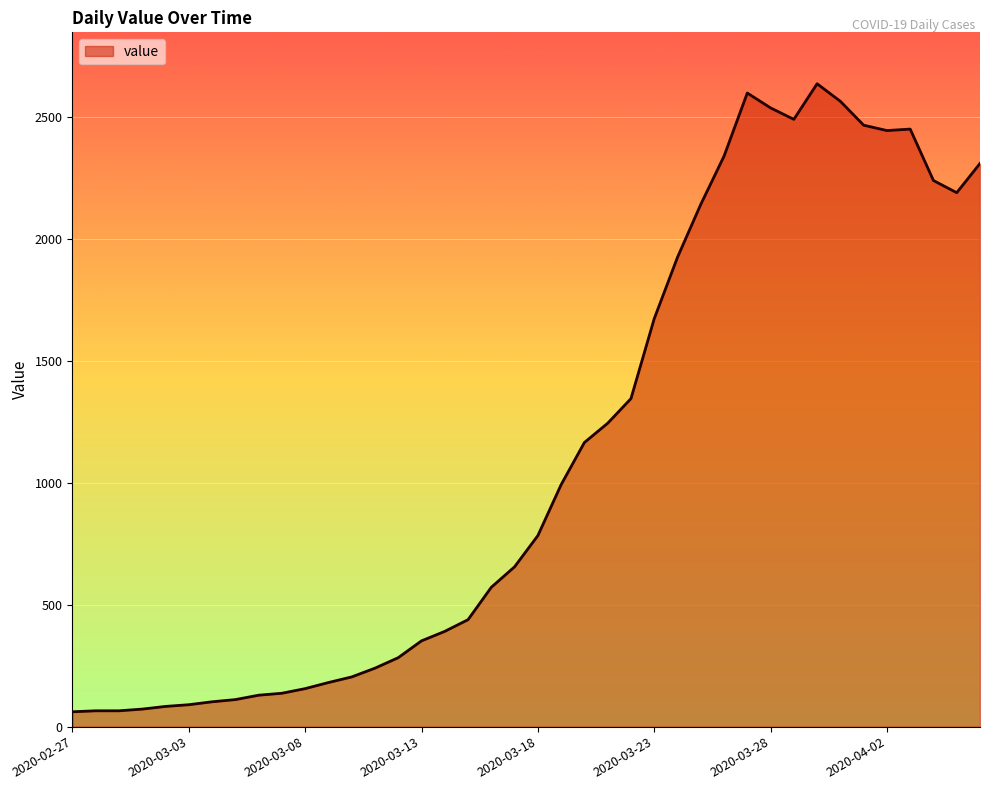

What is the greatest value displayed?

2638